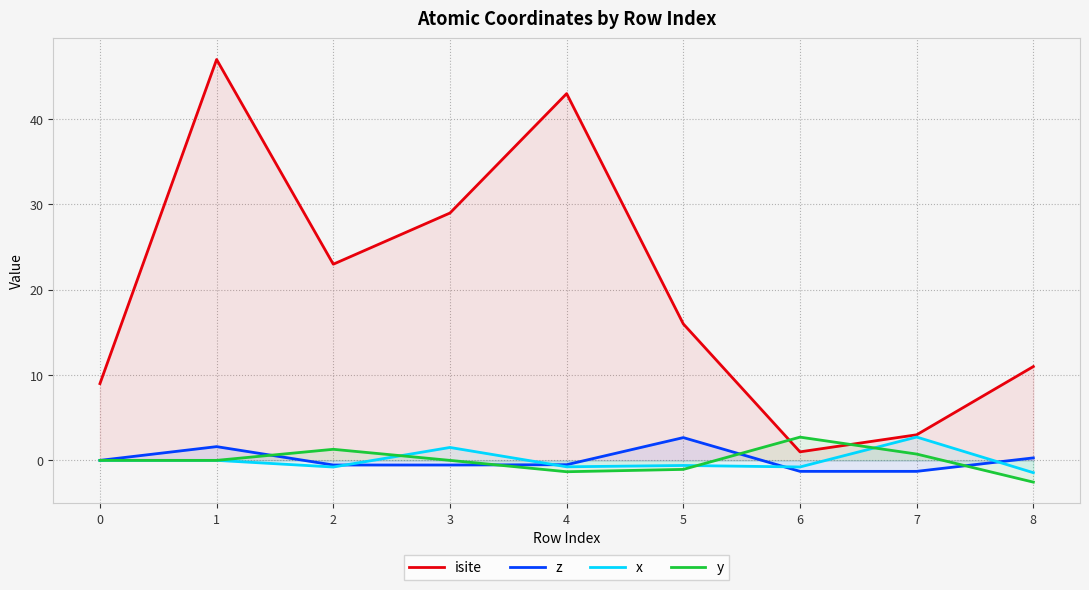

At which label does y first exceed 0?

2